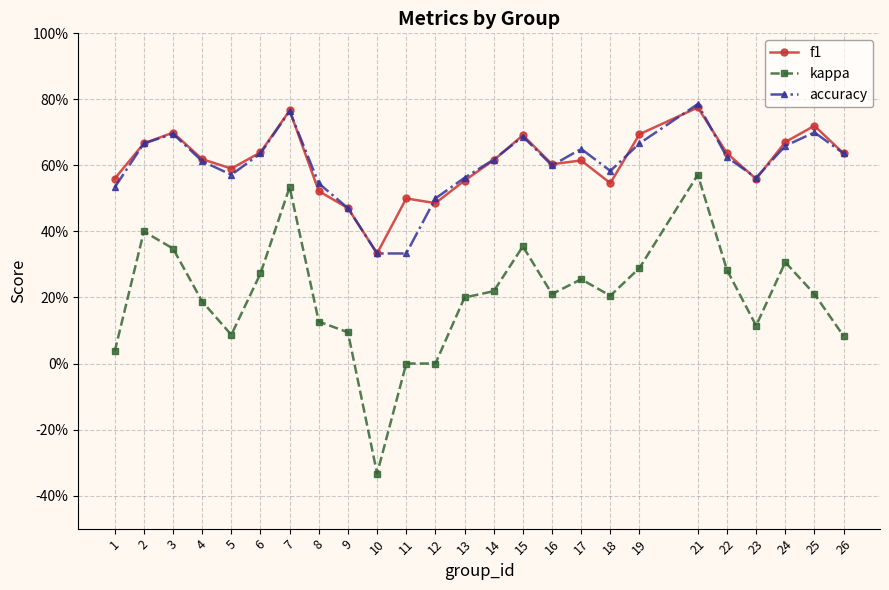

What is the total value across all series at 24?

1.6